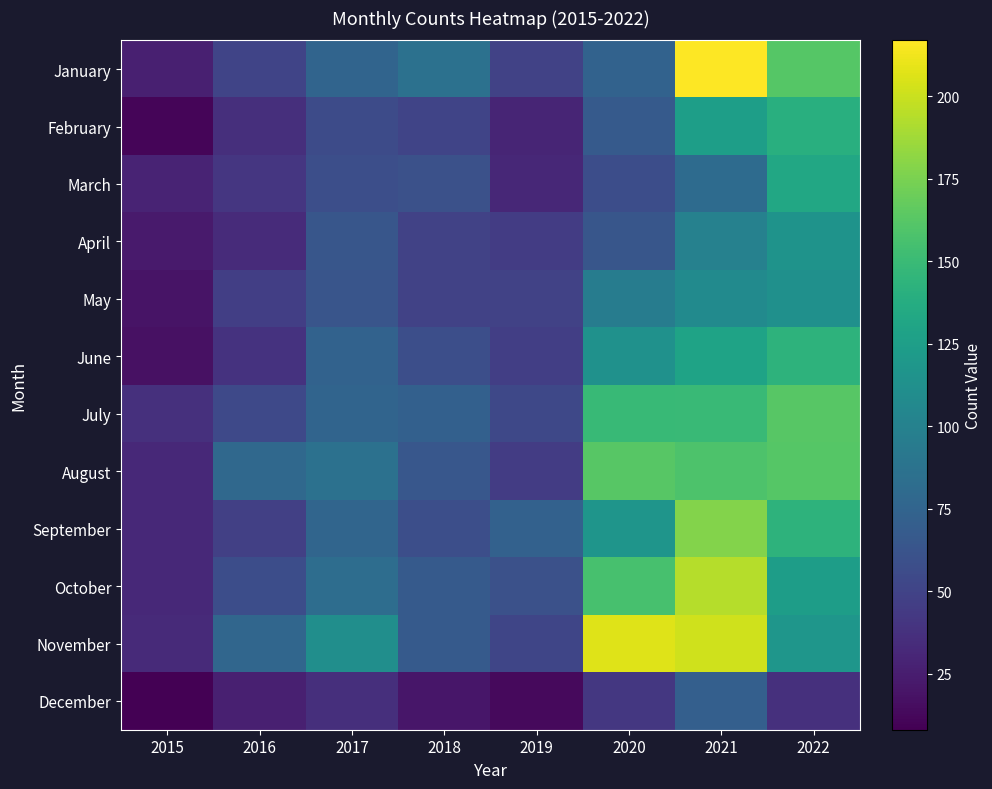

Which series has the widest spread of values?

January